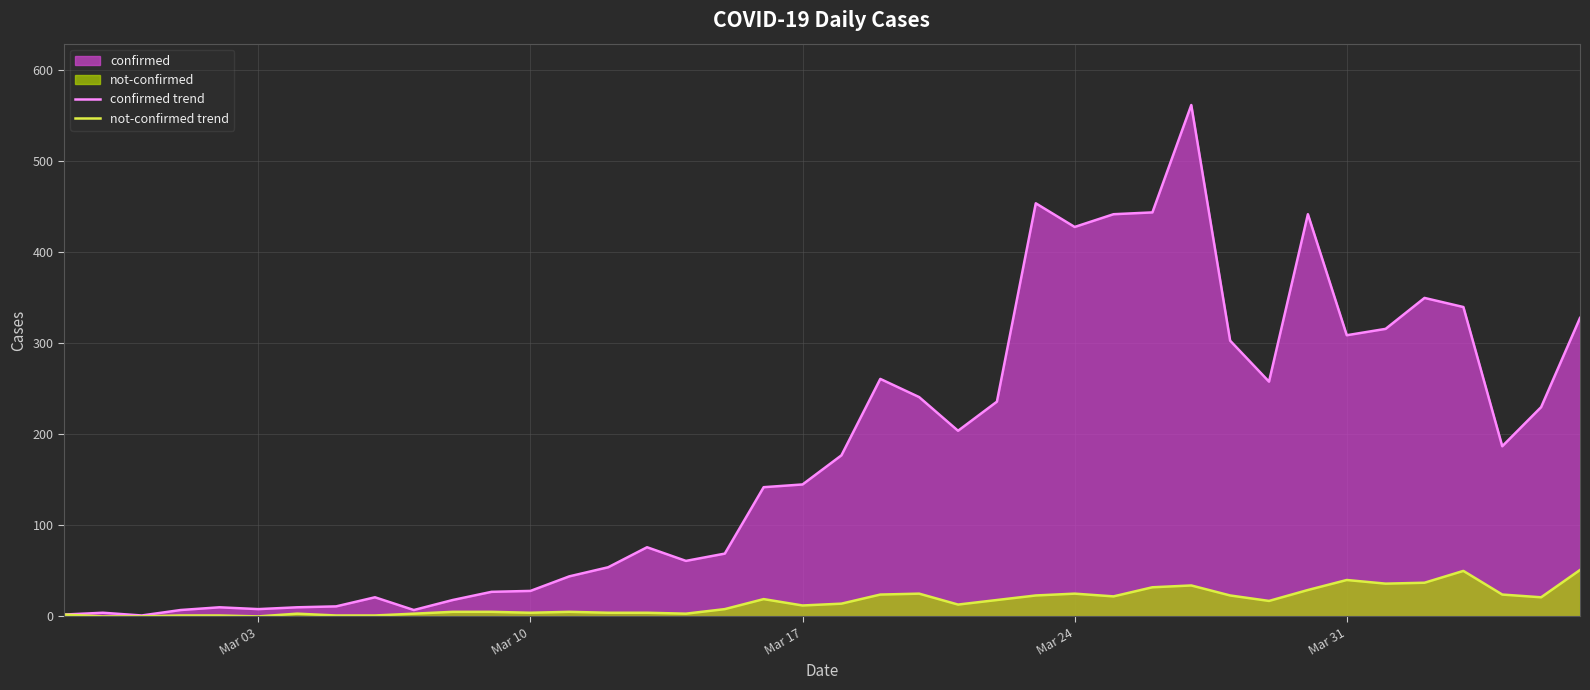

Does the chart display data point markers on the line(s)?

No